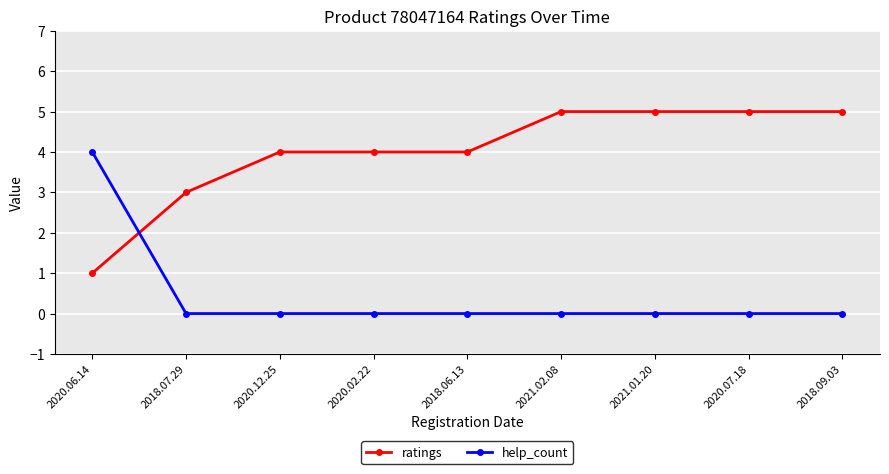

List the series in order of their peak value, lowest first.

help_count, ratings